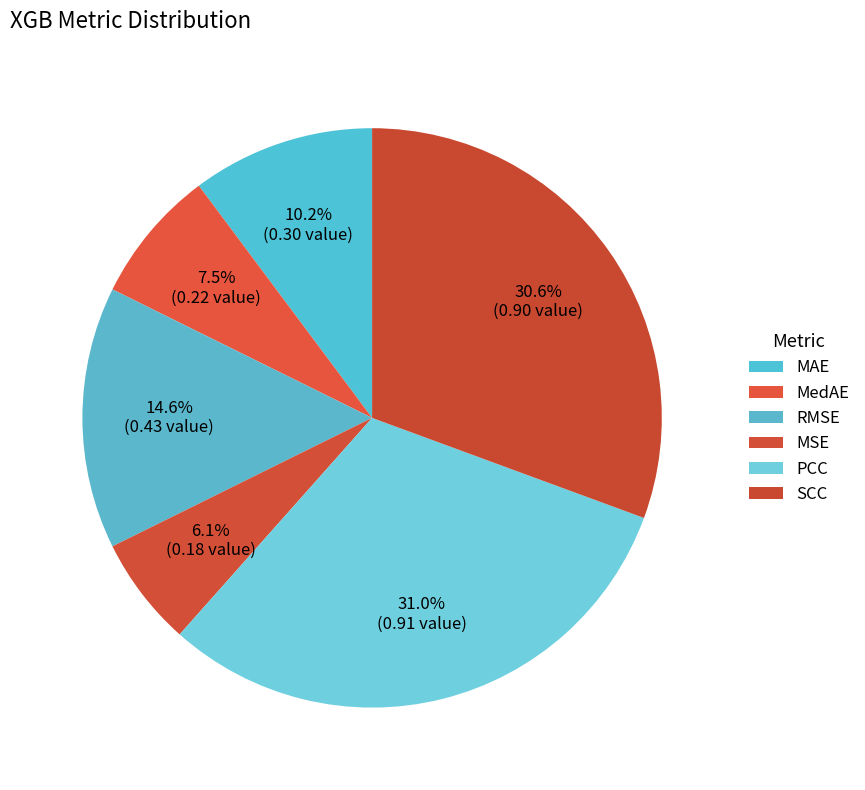

How many slices are in this pie chart?

6